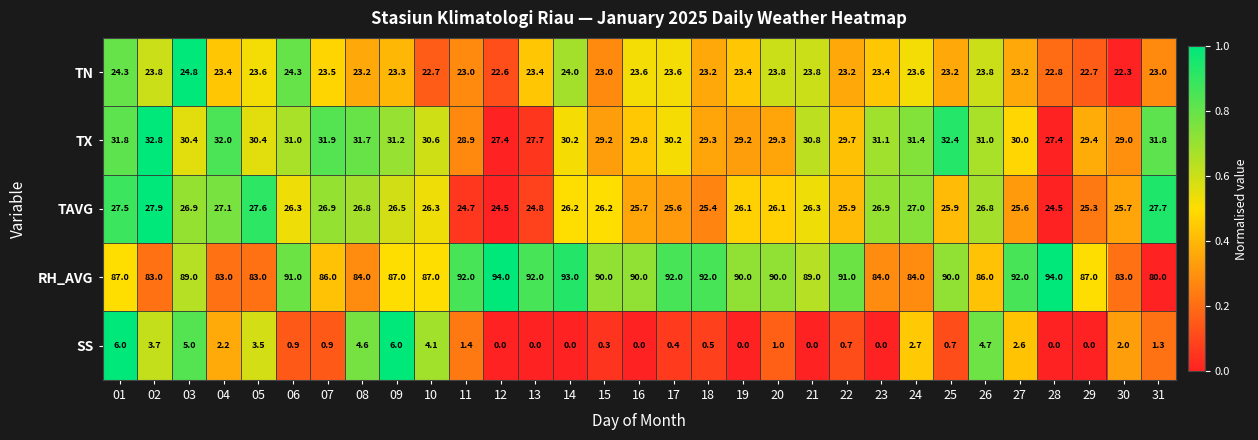

What is the sum of the SS values at 08 and 20?

5.6